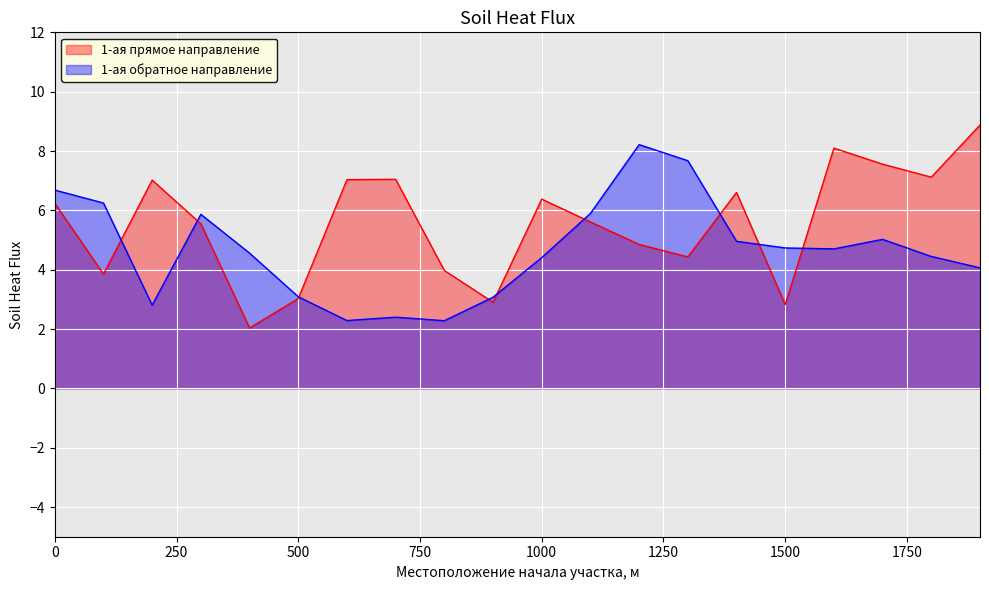

Between which two adjacent categories do 1-ая прямое направление and 1-ая обратное направление first intersect?

100 and 200